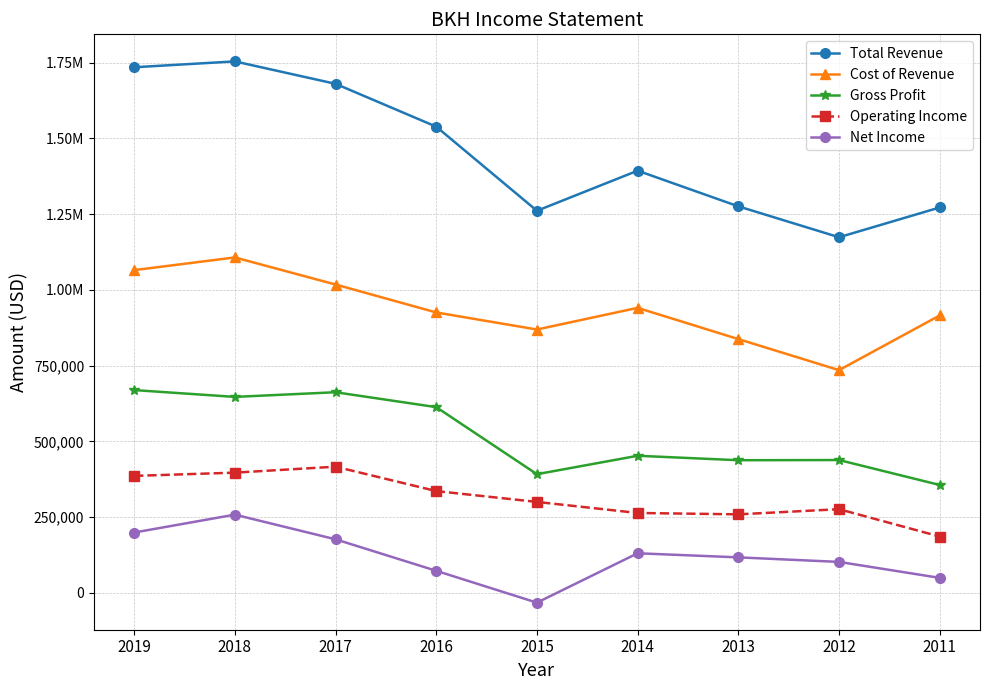

Between 2019 and 2011, which series saw the biggest shift?

Total Revenue